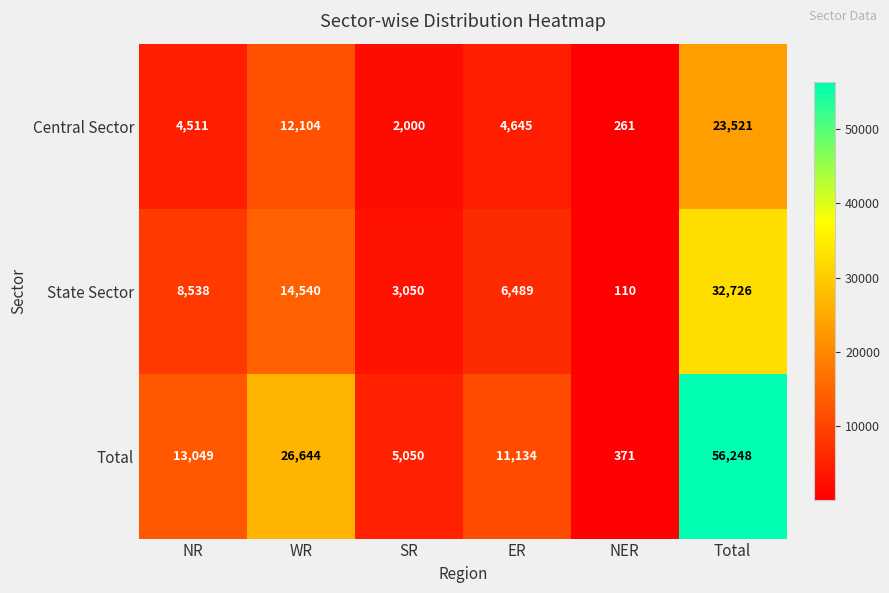

List the series in order of their overall mean, highest first.

Total, State Sector, Central Sector